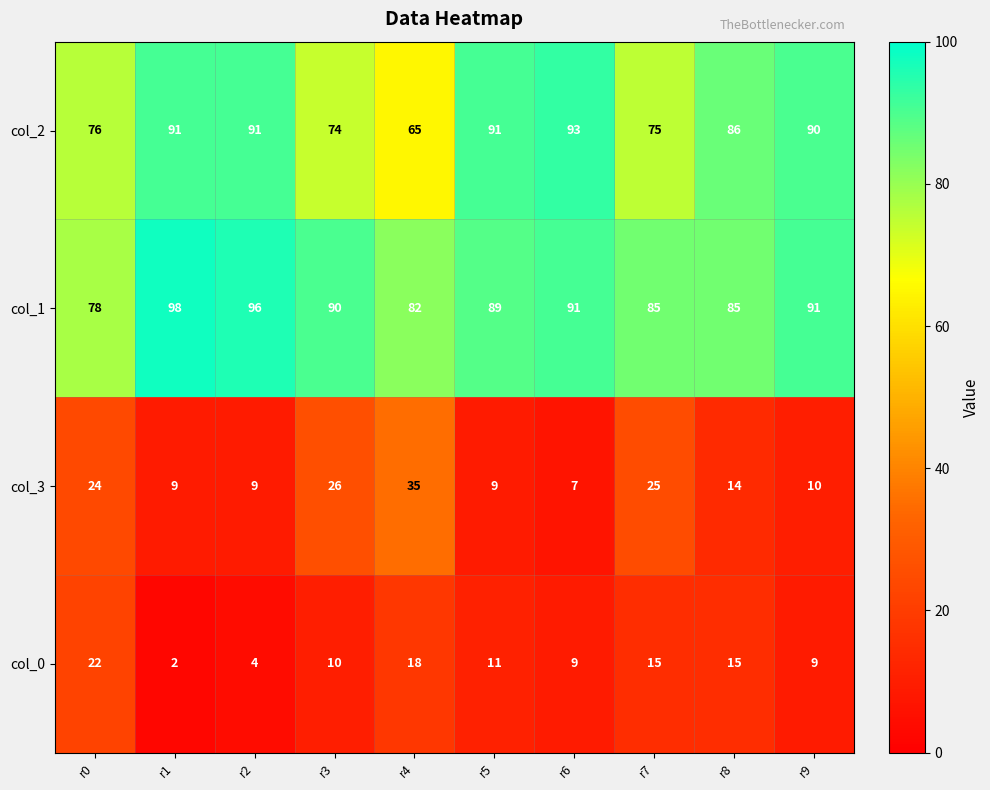

At how many categories does at least one series exceed 39?

10